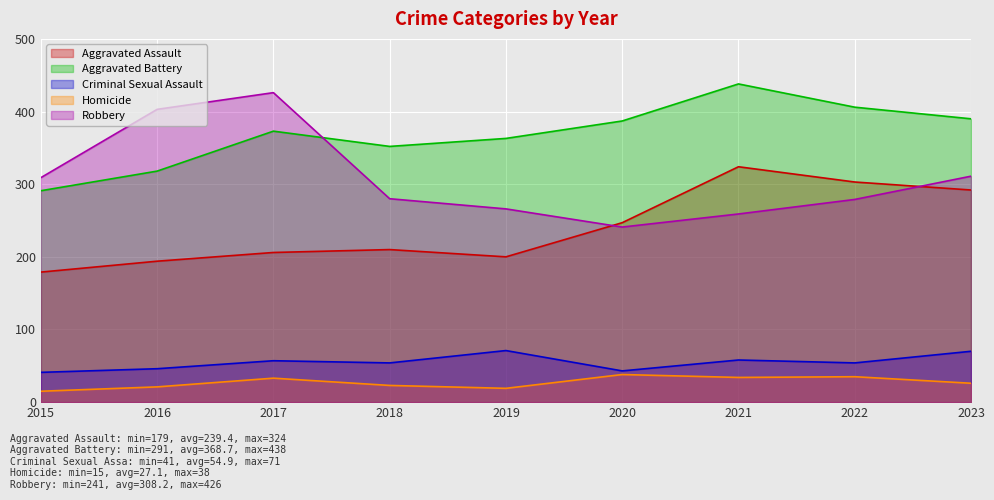

What is the average value of the Aggravated Assault series?

239